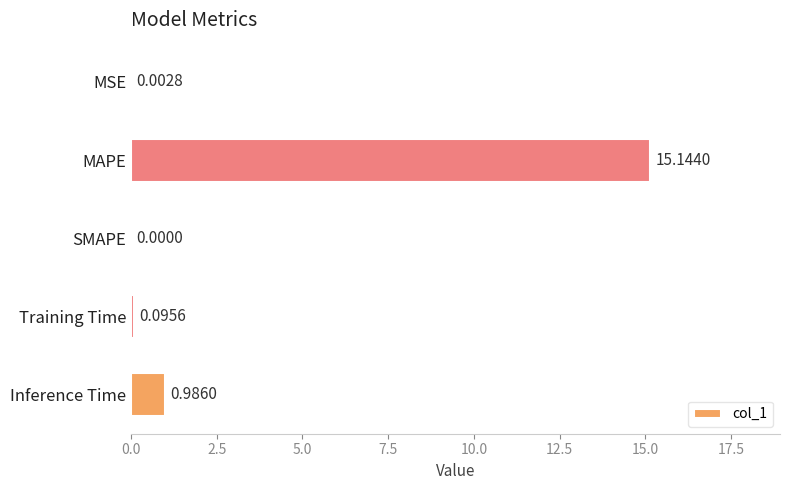

Which label corresponds to the largest value in the chart?

MAPE